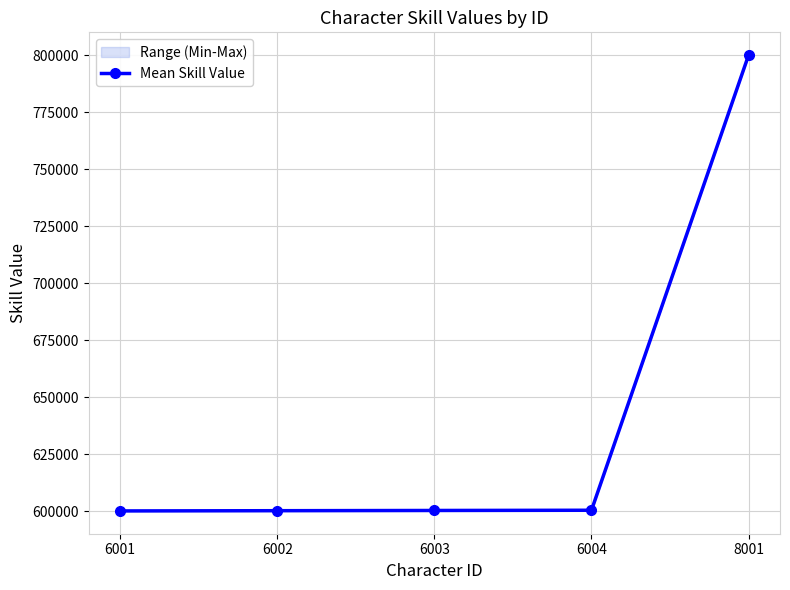

Does the chart have visible grid lines?

Yes